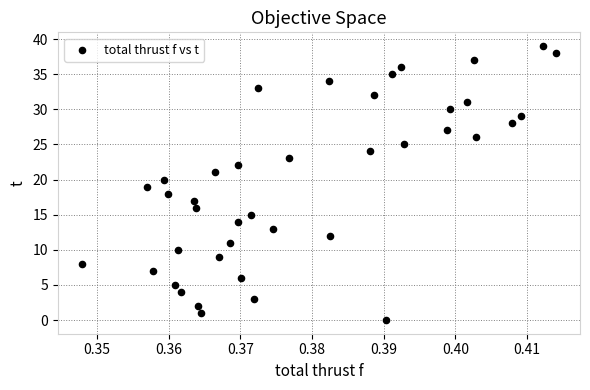

What is the range of Y values (max minus min)?

39